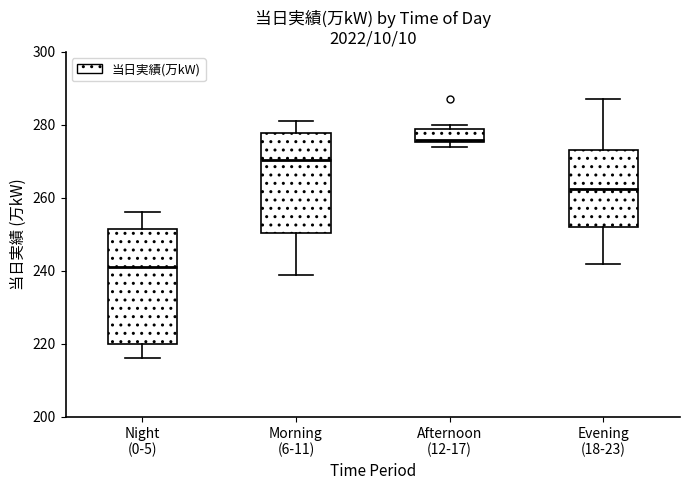

Reading left to right, read every box against the y-axis: the position of its median line, the range the box covers, and the ends of its whiskers. The values are not printed on the chart, so give them approximately, as read against the axis.

Night (0-5): median 242, box 220 to 252, whiskers 216 to 256
Morning (6-11): median 270, box 250 to 278, whiskers 240 to 282
Afternoon (12-17): median 276 (just above the box's lower edge), box 276 to 280, whiskers 274 to 280 (just above the box's upper edge)
Evening (18-23): median 262, box 252 to 274, whiskers 242 to 288